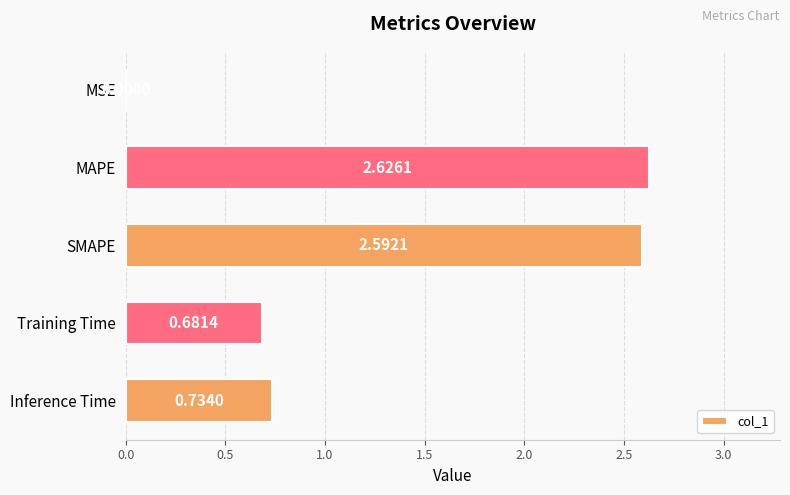

How many categories are shown in the chart?

5